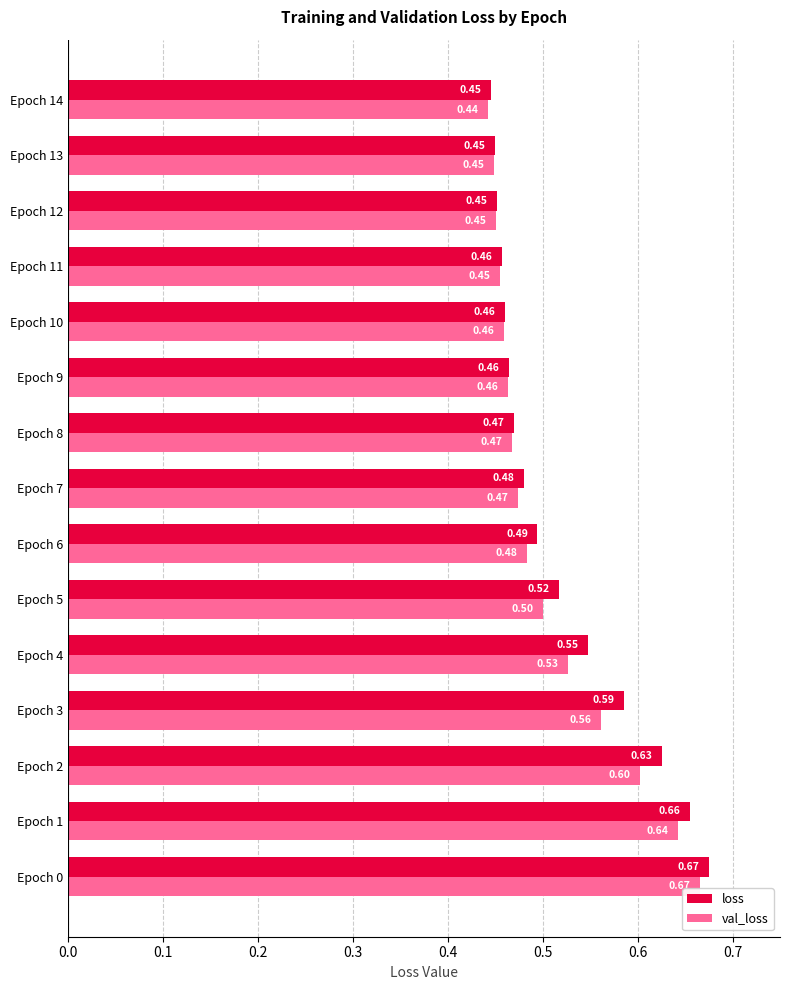

Rank the series by their average value, from highest to lowest.

loss, val_loss